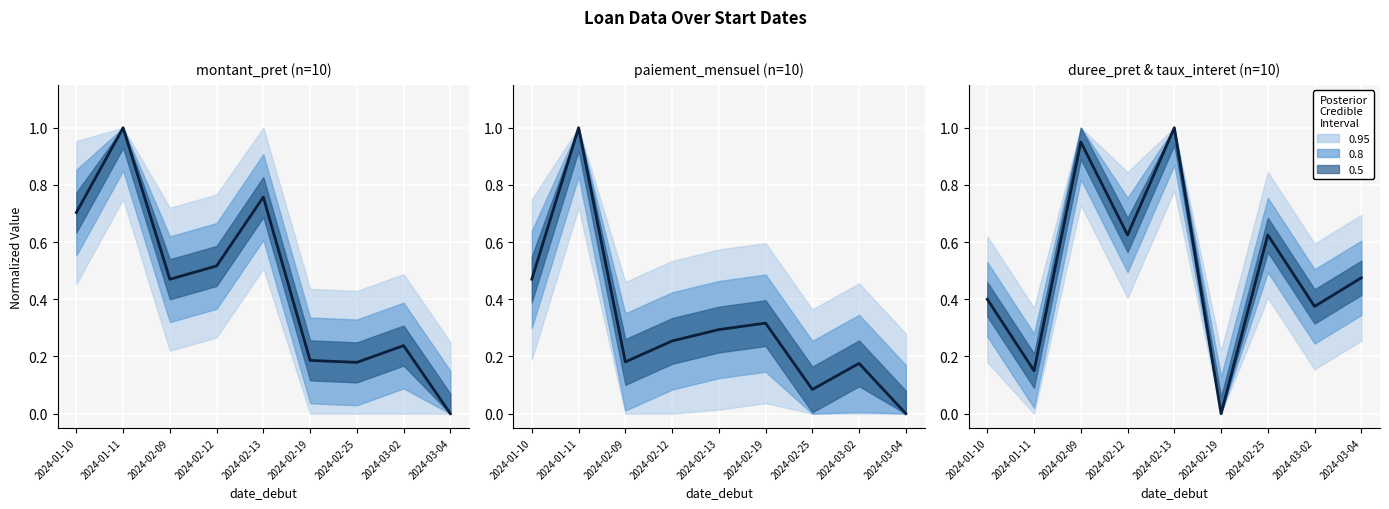

Where is montant_pret nearest to the value 0?

2024-03-04